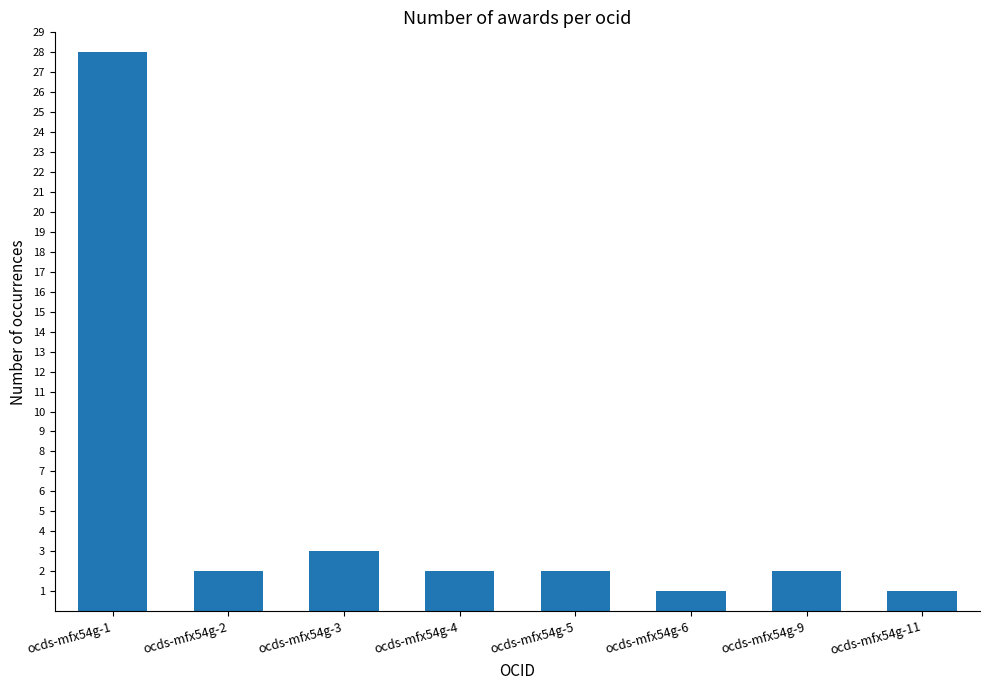

Where does the data first go above 2?

ocds-mfx54g-1